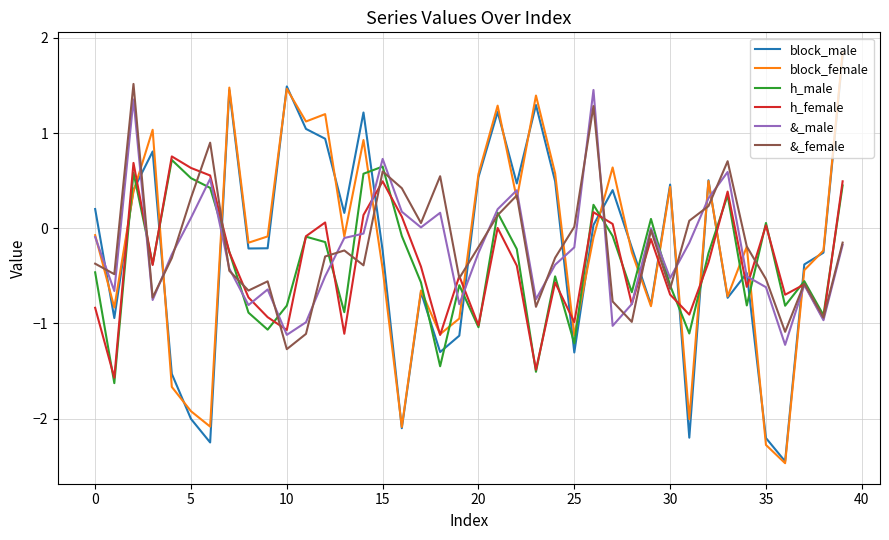

What is the greatest value displayed?

1.8